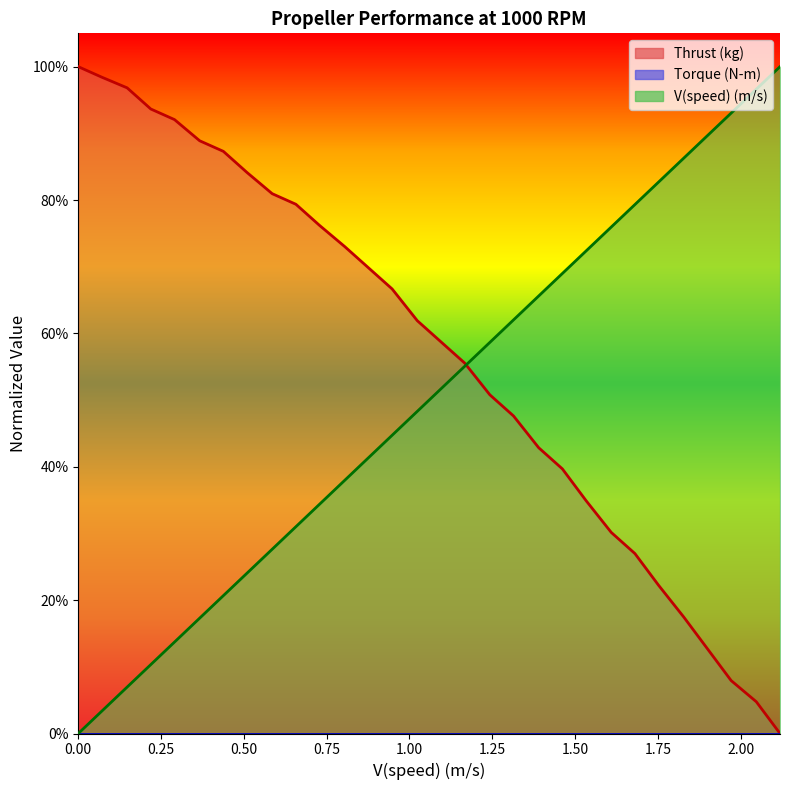

Reading left to right, transcribe all the data shown in this chart.

Thrust (kg) line: 1.0	1.0	1.0	0.9	0.9	0.9	0.9	0.8	0.8	0.8	0.8	0.7	0.7	0.7	0.6	0.6	0.6	0.5	0.5	0.4	0.4	0.3	0.3	0.3	0.2	0.2	0.1	0.1	0.0	0.0
Torque (N-m) line: 0.0	0.0	0.0	0.0	0.0	0.0	0.0	0.0	0.0	0.0	0.0	0.0	0.0	0.0	0.0	0.0	0.0	0.0	0.0	0.0	0.0	0.0	0.0	0.0	0.0	0.0	0.0	0.0	0.0	0.0
V(speed) (m/s) line: 0.0	0.0	0.1	0.1	0.1	0.2	0.2	0.2	0.3	0.3	0.3	0.4	0.4	0.4	0.5	0.5	0.6	0.6	0.6	0.7	0.7	0.7	0.8	0.8	0.8	0.9	0.9	0.9	1.0	1.0